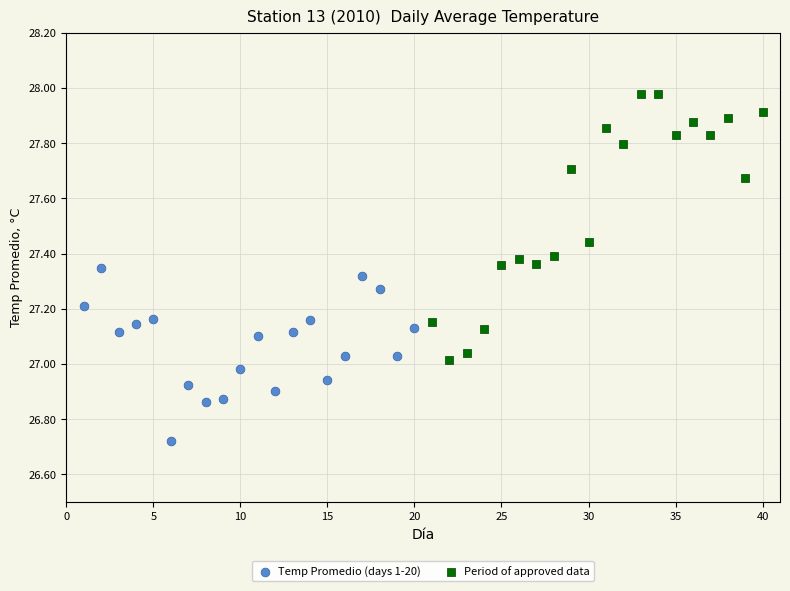

Which series has the widest spread of Y values?

Period of approved data